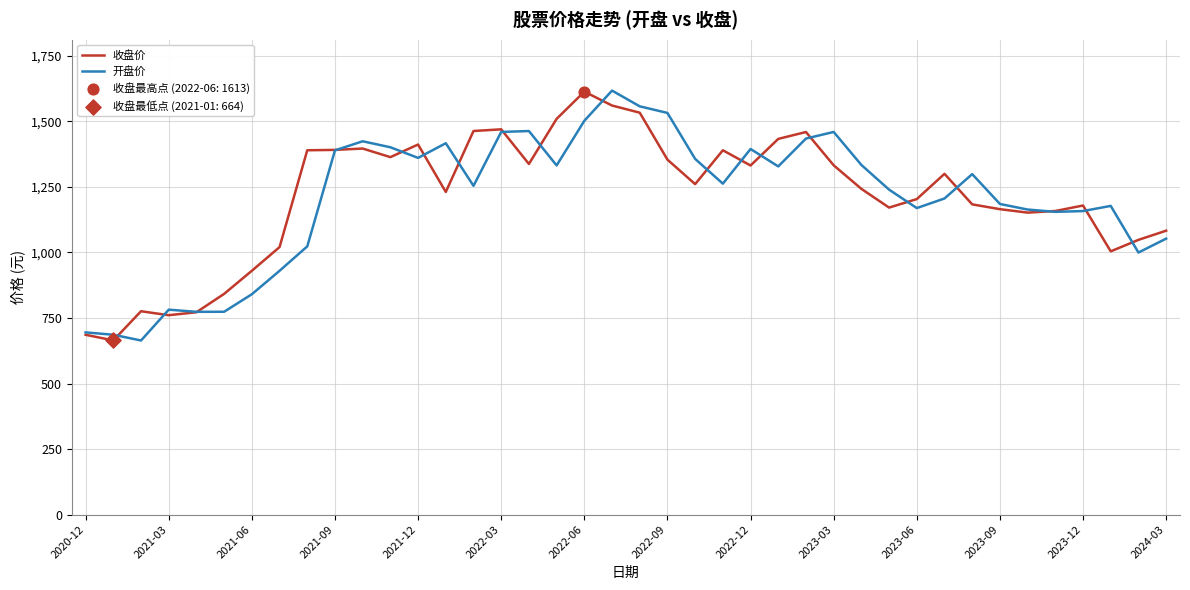

What is the highest value of the 收盘价 series?

1613.5